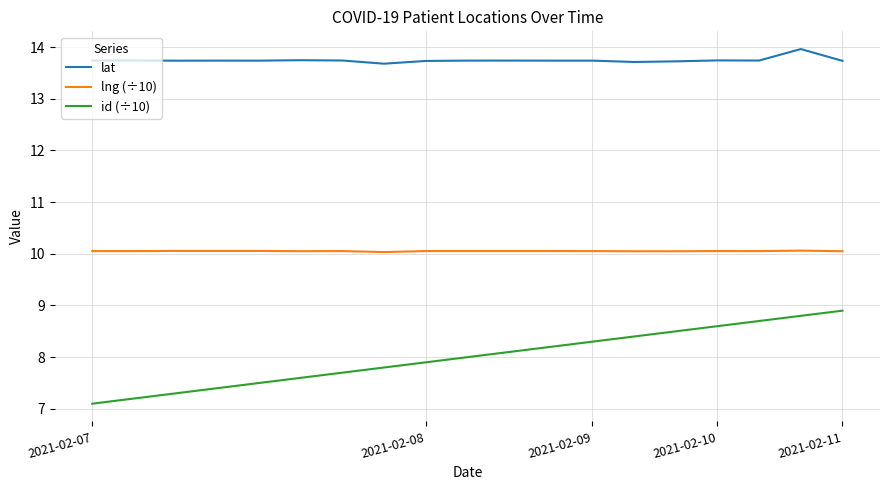

Which series has the largest total across all categories?

lat